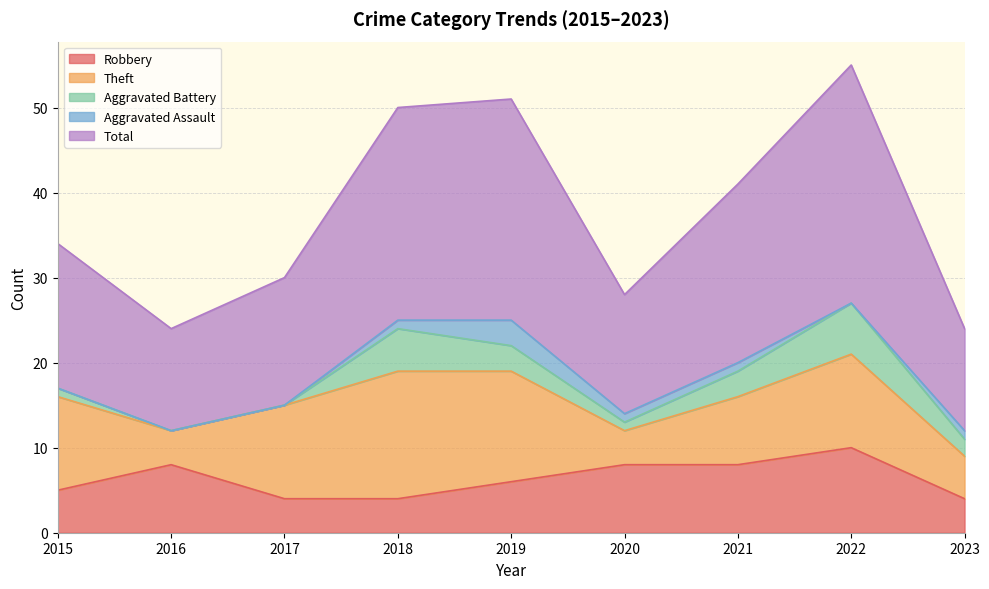

What is the difference between the maximum and minimum values in the Aggravated Battery series?

6